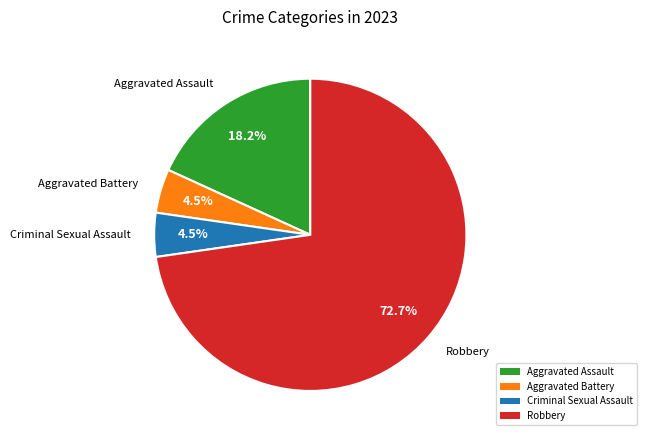

What percentage do Criminal Sexual Assault and Aggravated Assault together represent?

22.7%